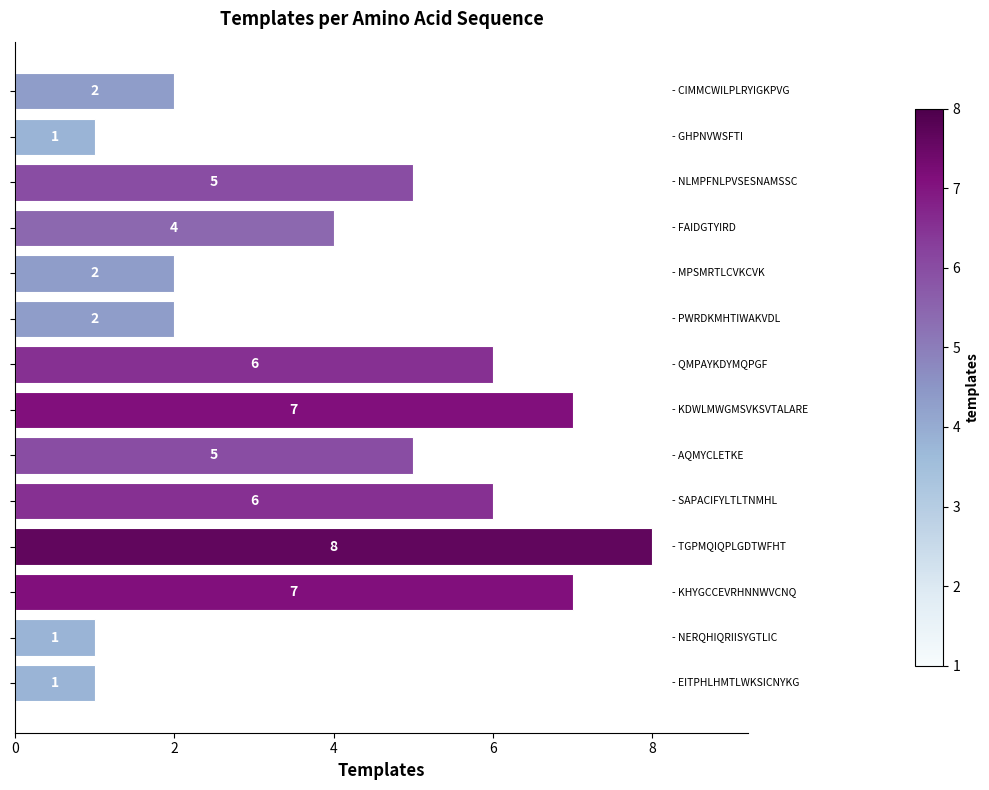

How many bars are there in total?

14